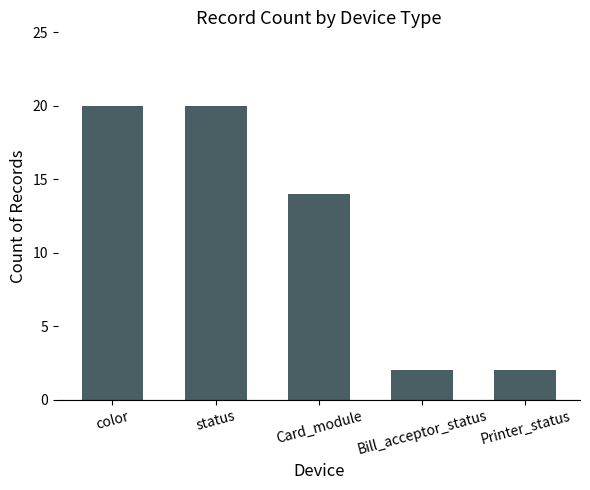

The value at color is 20. True or false?

True